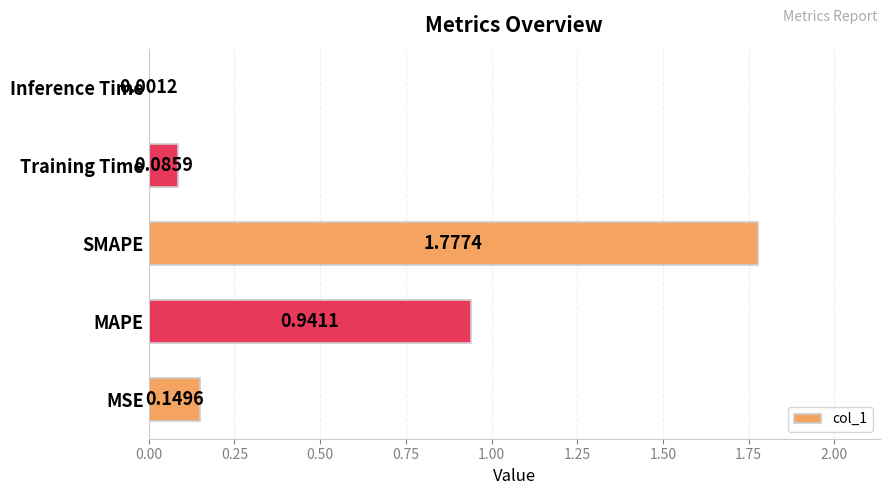

At which category does the chart reach its peak across all series?

SMAPE